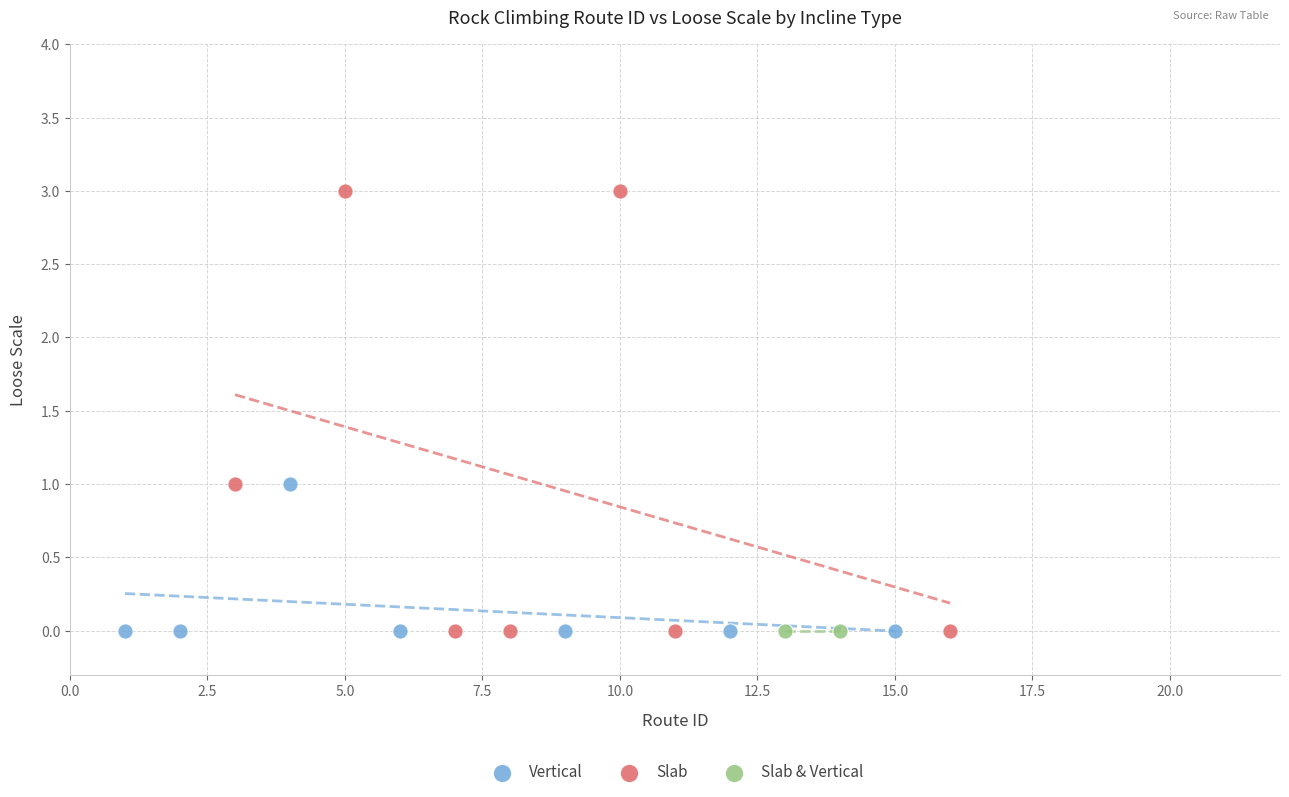

Which series reaches the maximum Y coordinate?

Slab